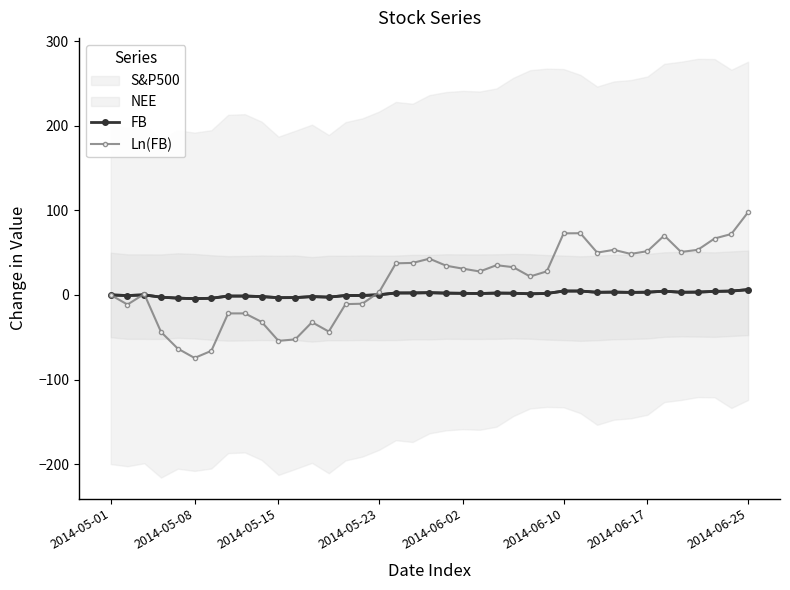

True or false: Ln(FB) has more than 1 points higher than both neighbors.

True